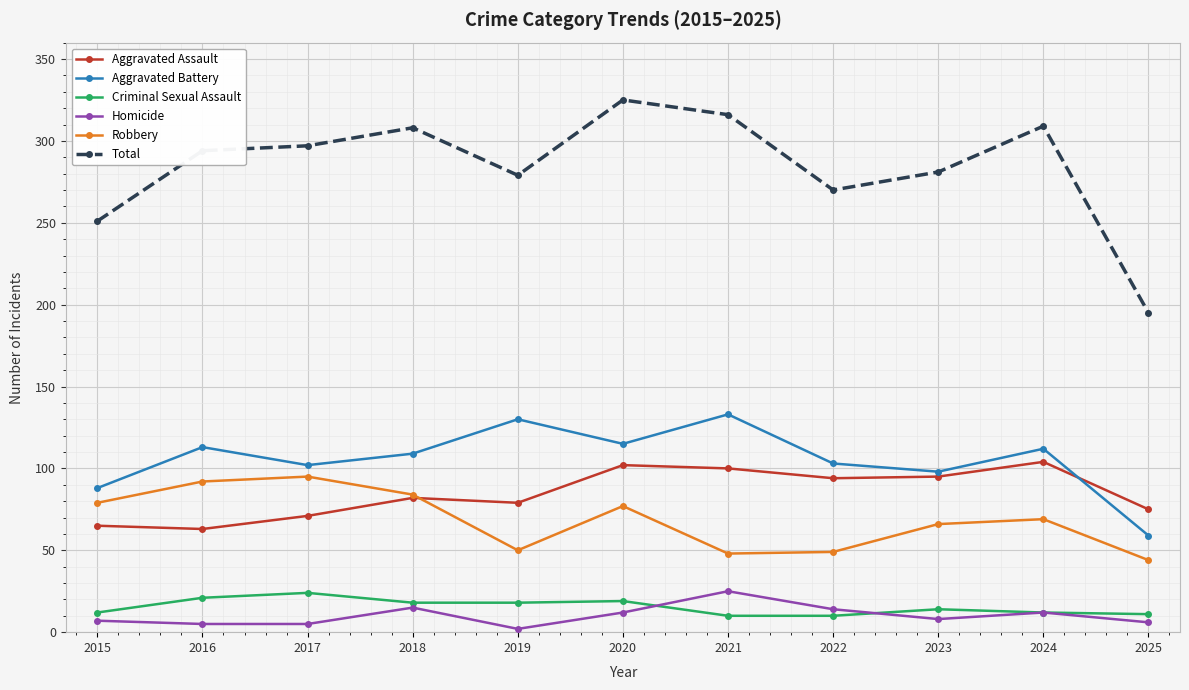

What value does the Homicide series have at 2016, to the nearest 5?

5